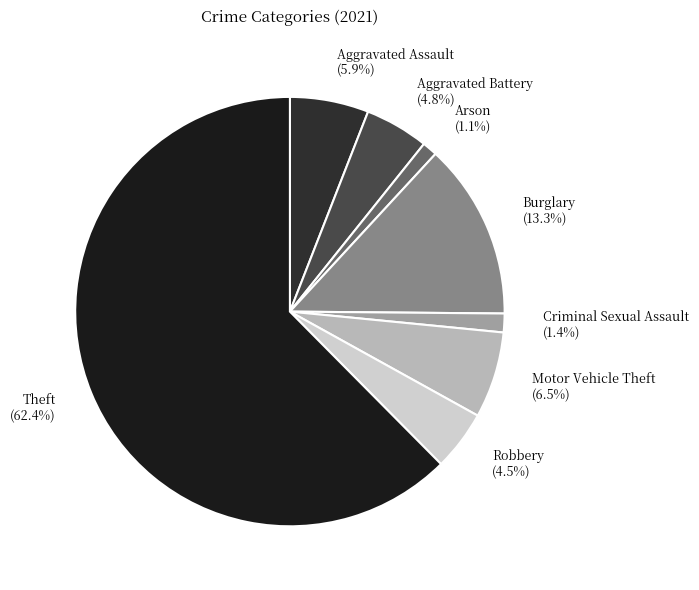

Count the number of slices in the pie.

8